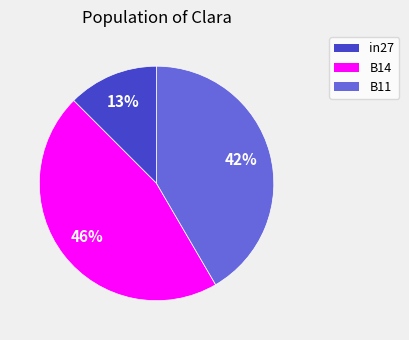

How many slices are in this pie chart?

3